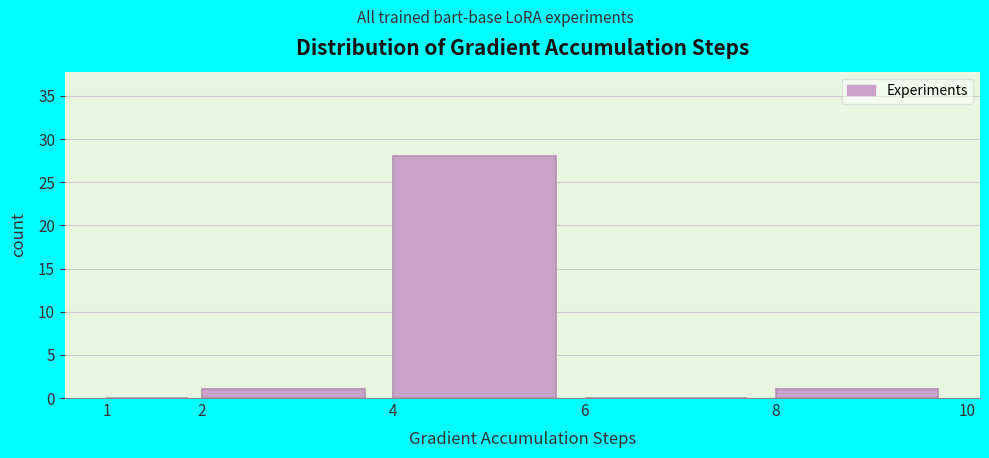

Which range on the x-axis has the tallest bar?

4 to 6